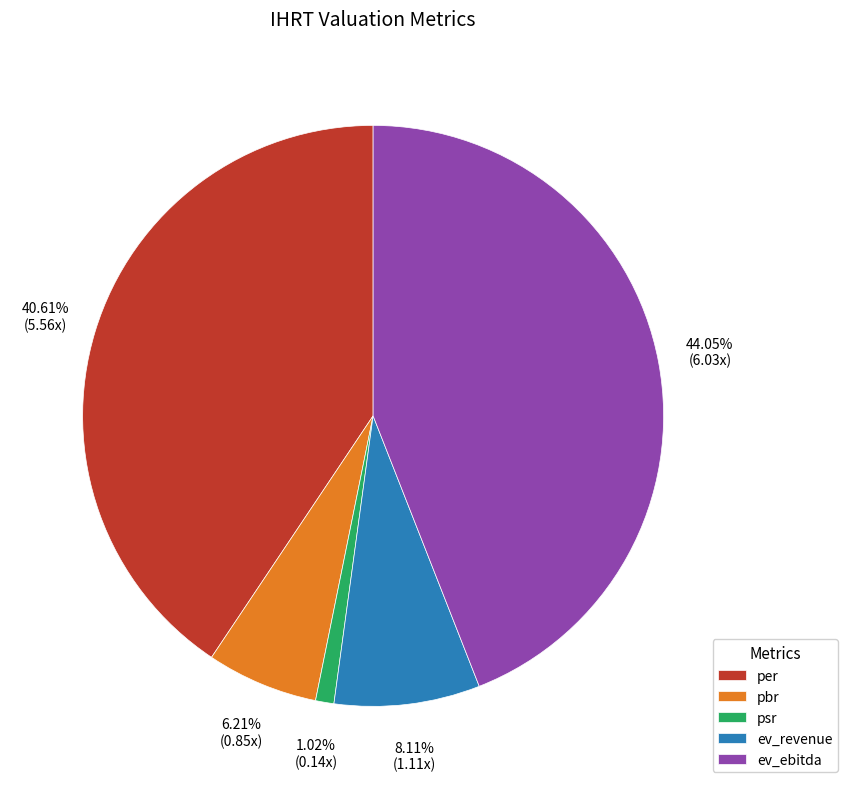

How many segments does this pie chart have?

5